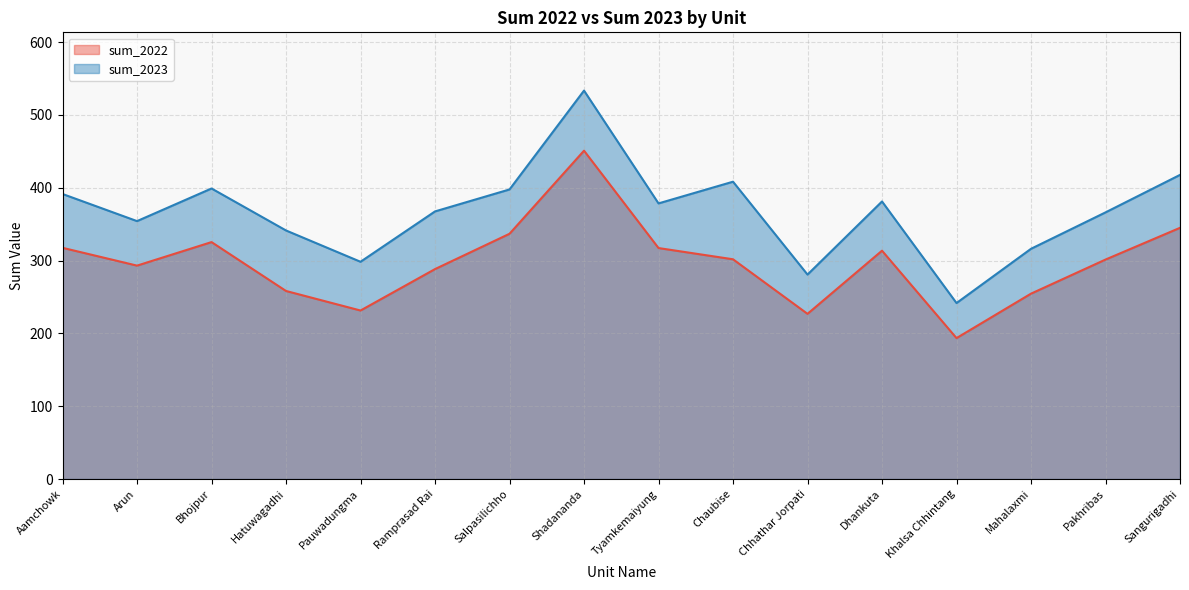

How many values in the sum_2022 series exceed 301?

9